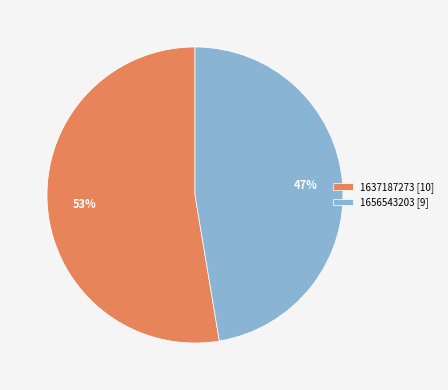

Rank the categories by value from highest to lowest.

1637187273 [10], 1656543203 [9]